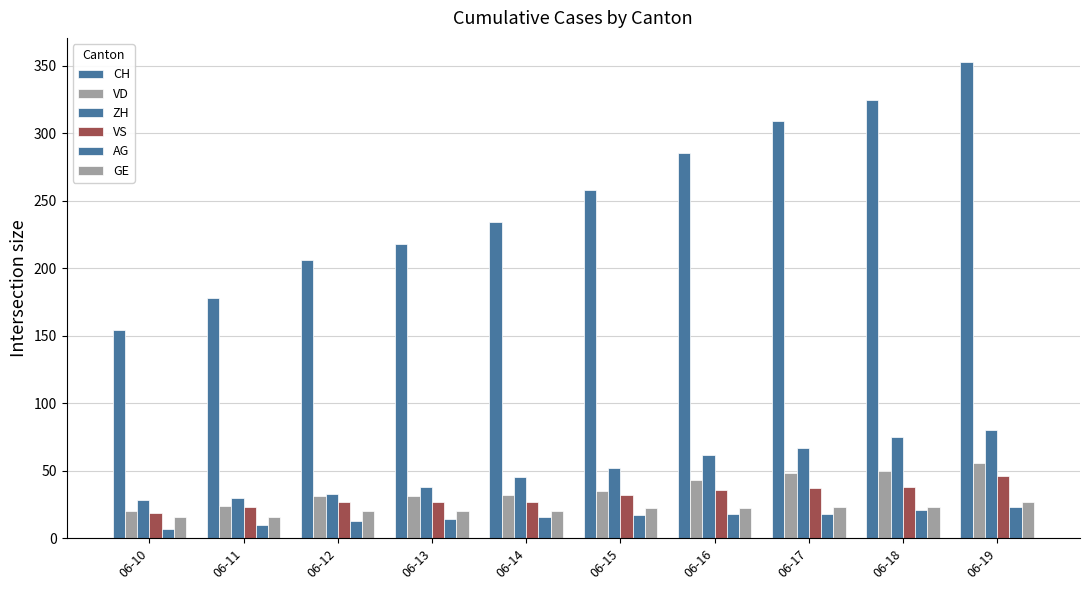

Which series has the largest total across all categories?

CH